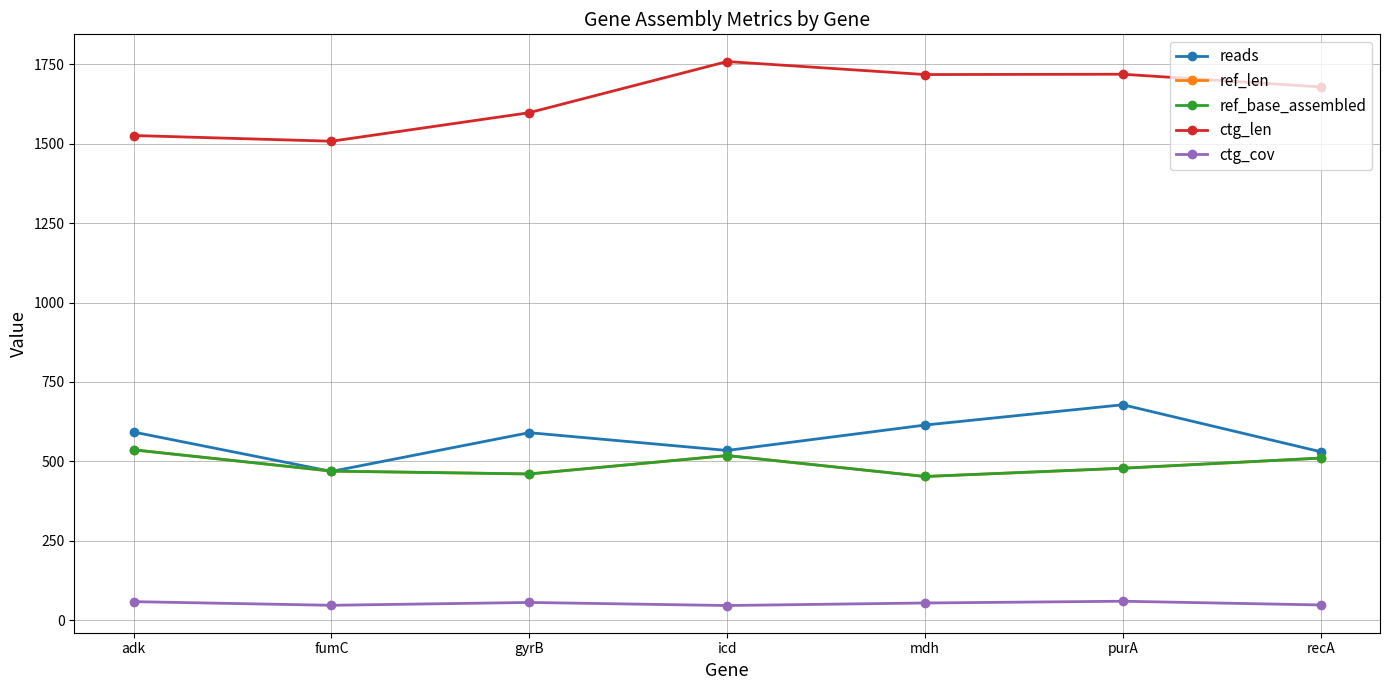

True or false: ref_len has more than 0 interior local peaks.

True